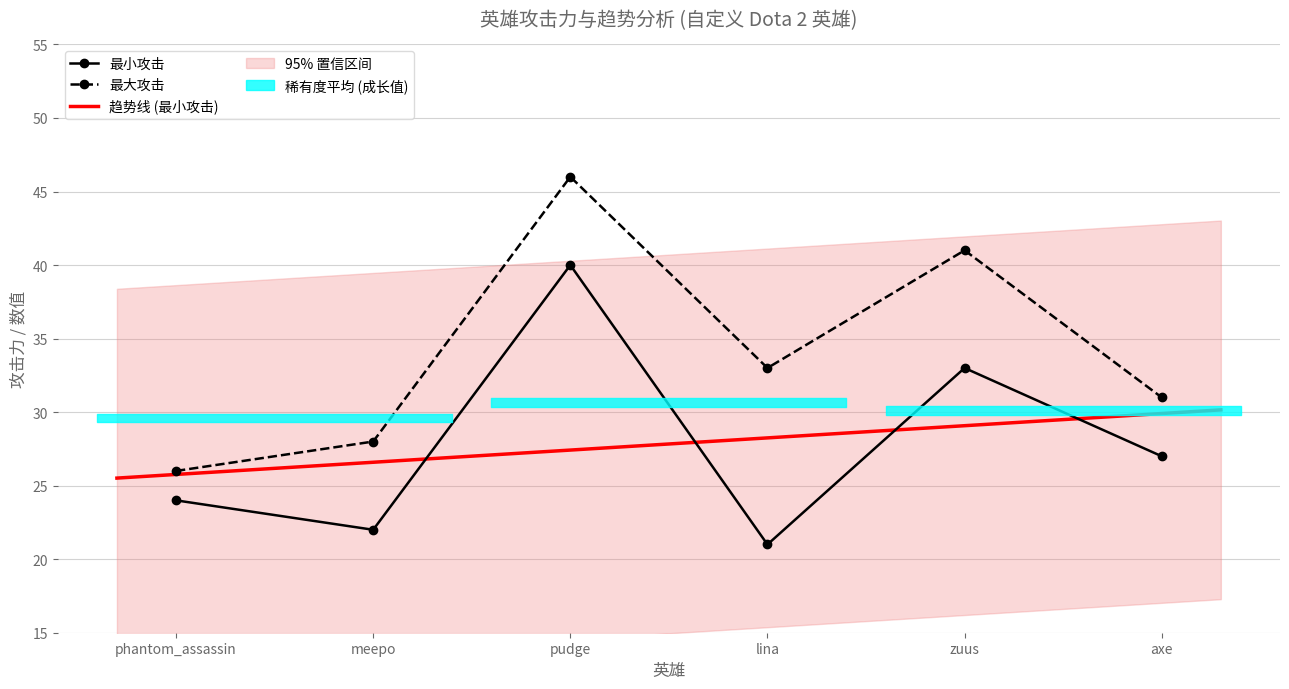

Which series has the widest spread of values?

最大攻击